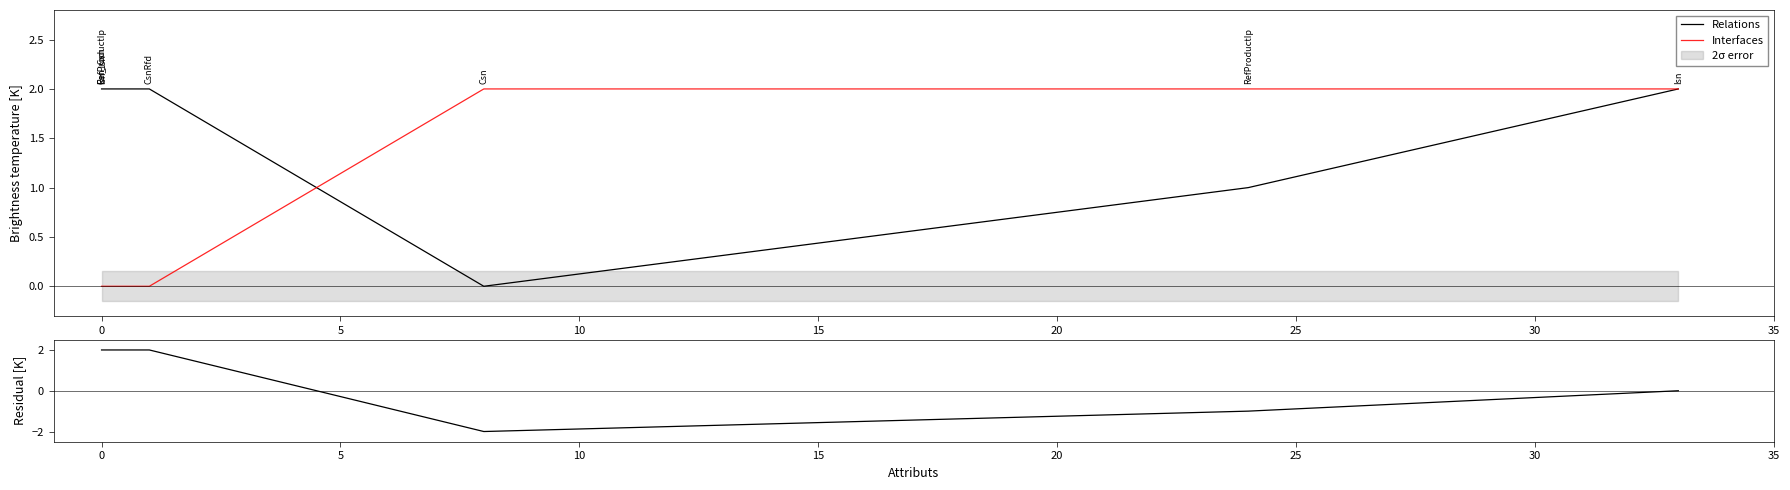

True or false: Residual and Relations cross at least once.

False